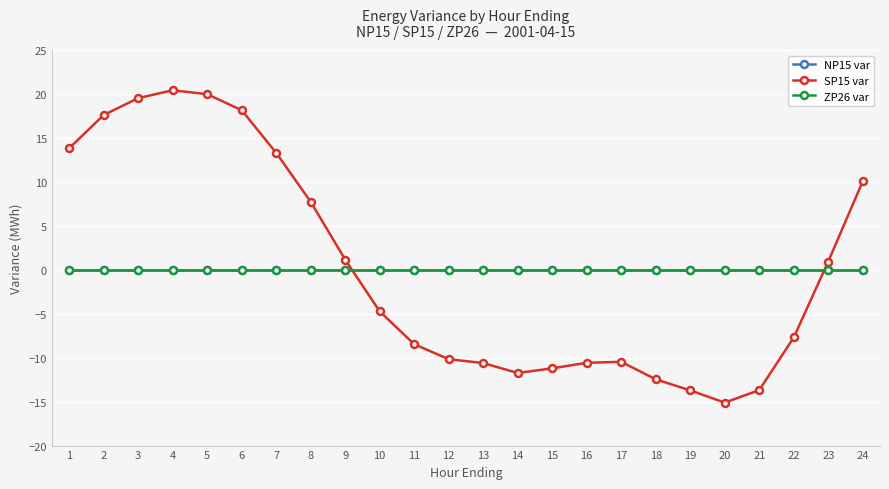

List the labels in order of ZP26 var value, largest first.

1, 2, 3, 4, 5, 6, 7, 8, 9, 10, 11, 12, 13, 14, 15, 16, 17, 18, 19, 20, 21, 22, 23, 24